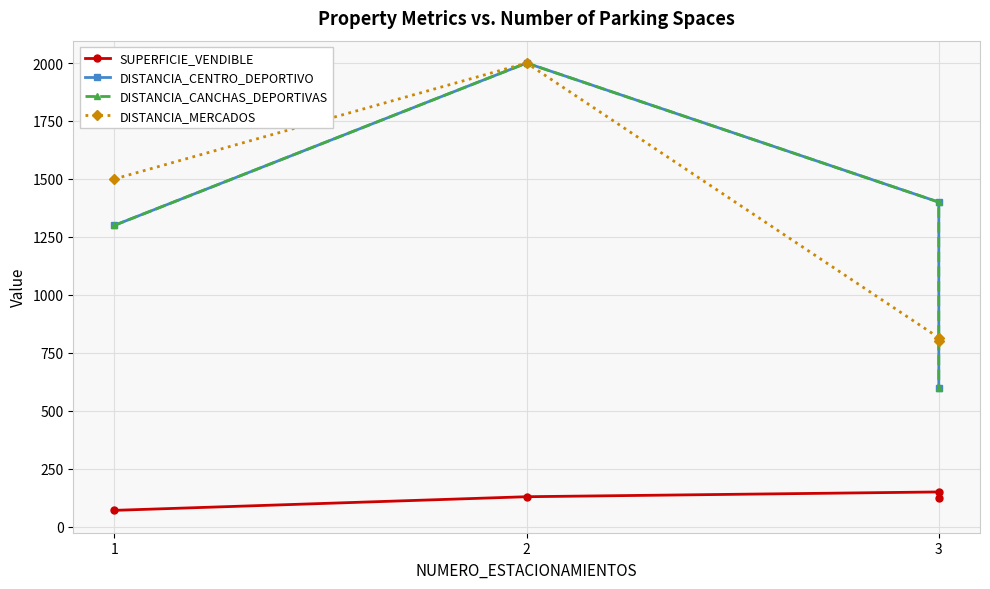

What is the value of the DISTANCIA_MERCADOS point at the 2nd from the left?

2000.0